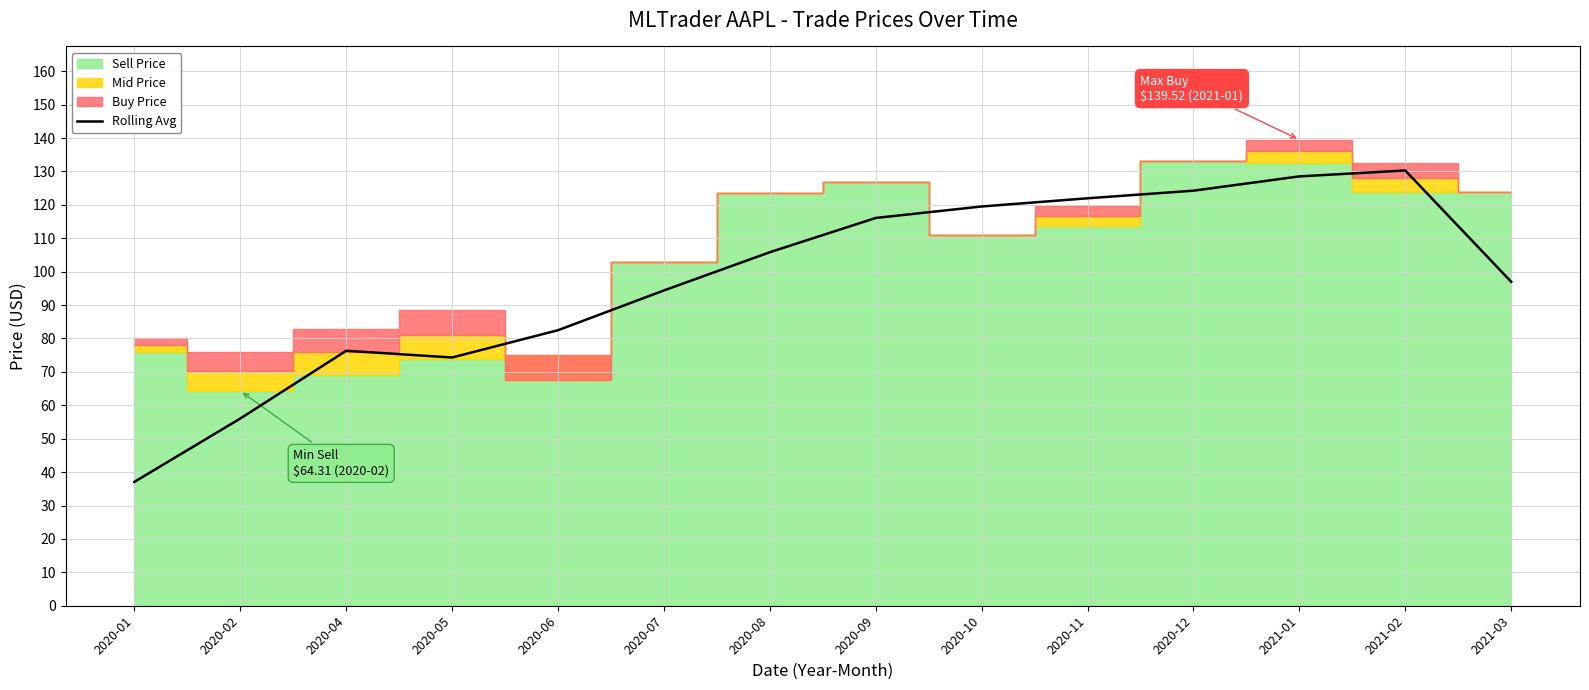

What is the label of the 13th point from the left?

2021-02